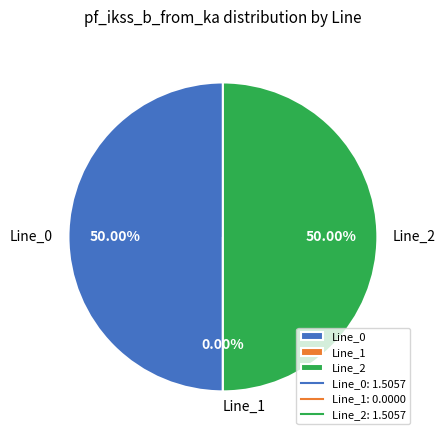

What percentage is the Line_2 slice, to the nearest percent?

50%